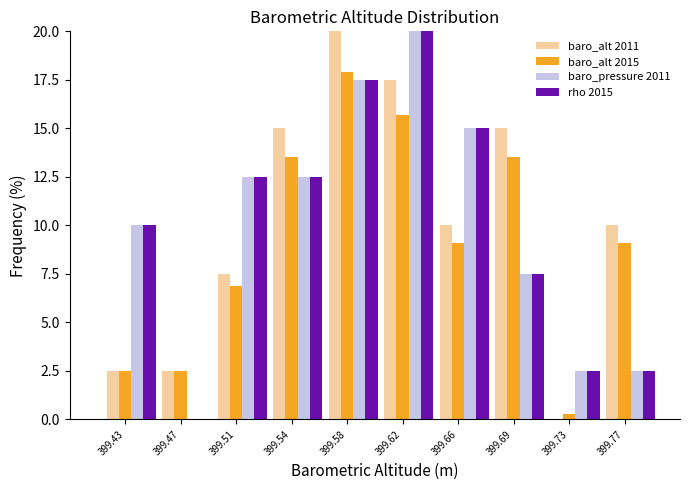

At which label does baro_pressure 2011 first exceed 12?

399.51